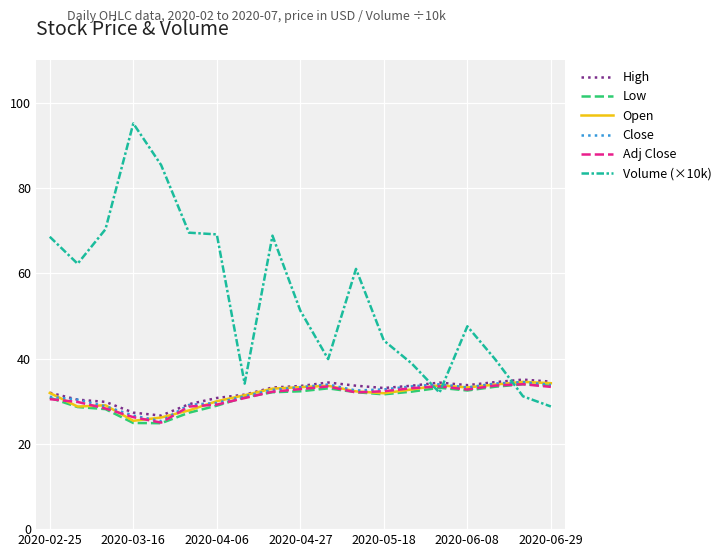

Which series has the widest spread of values?

Volume (×10k)